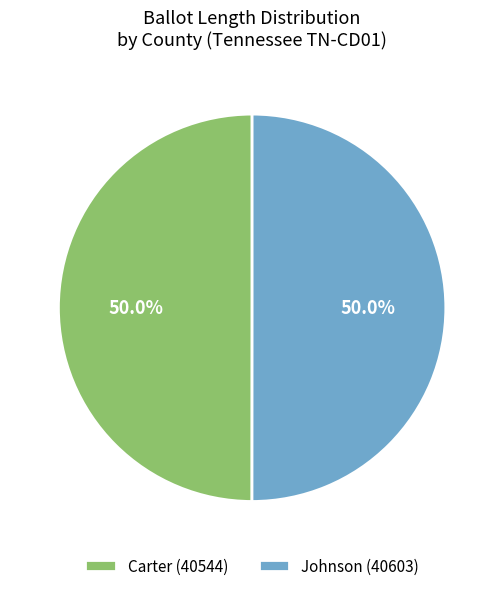

To the nearest percent, what is the combined percentage of Johnson (40603) and Carter (40544)?

100%